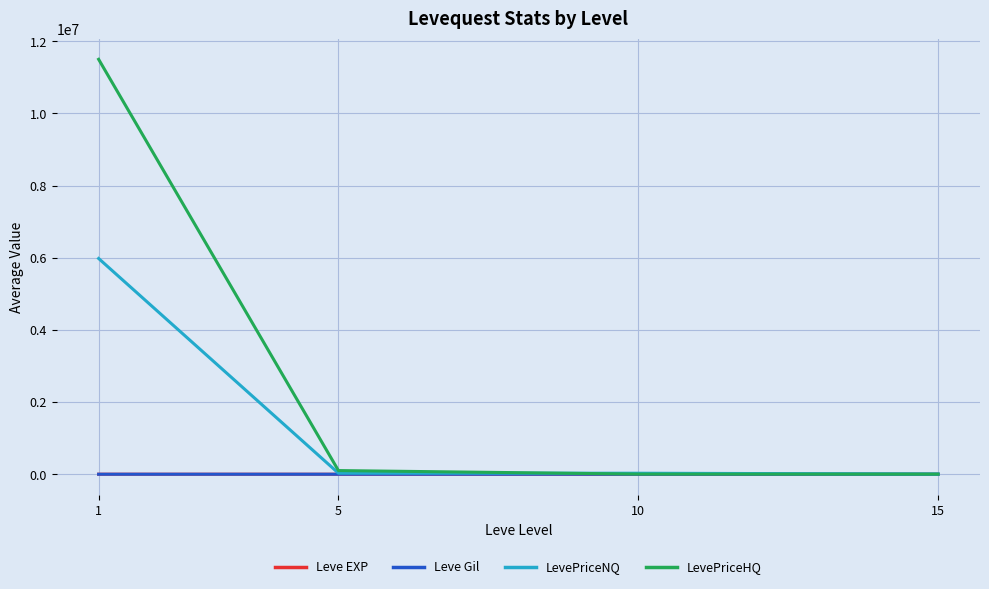

Which series has the largest total across all categories?

LevePriceHQ